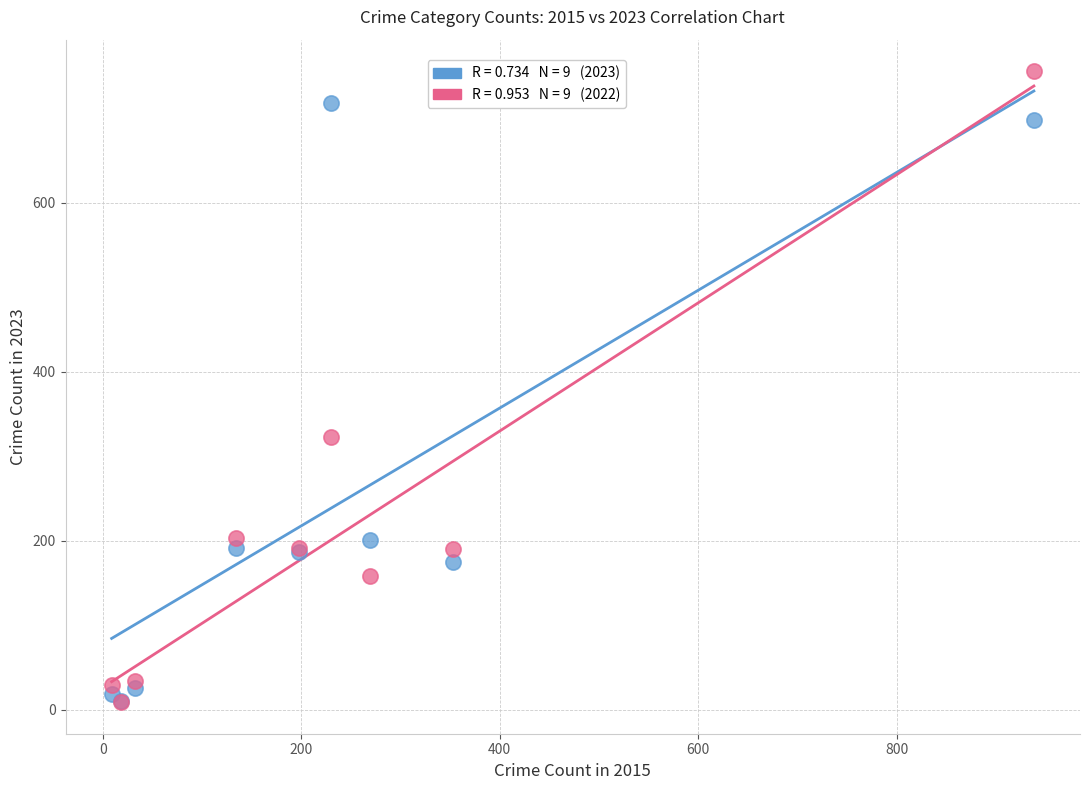

Across all series, what Y value is closest to 382?

323